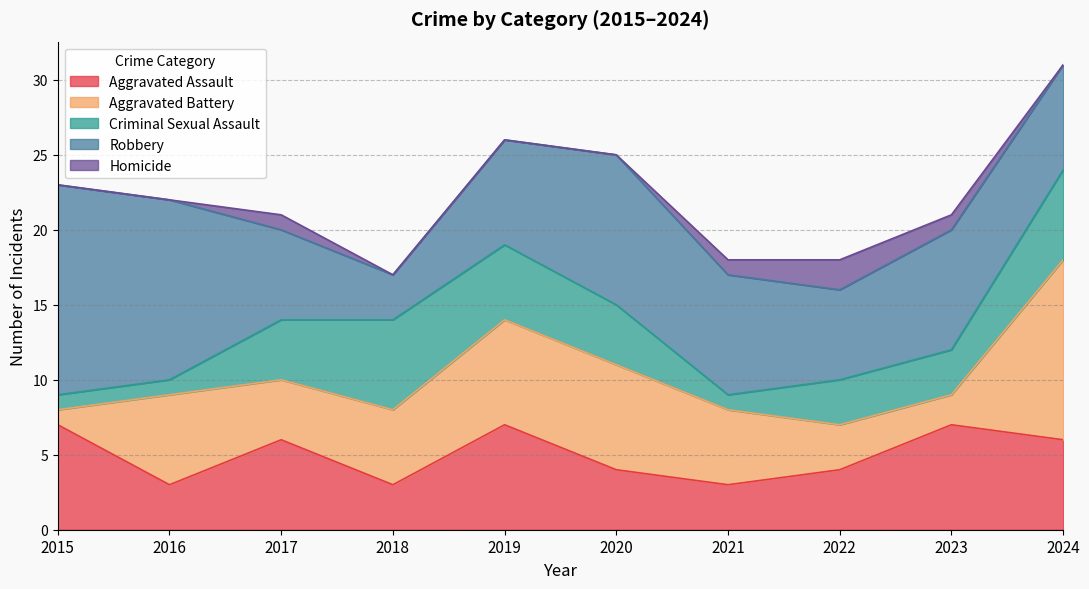

How many lines are shown in the chart?

5